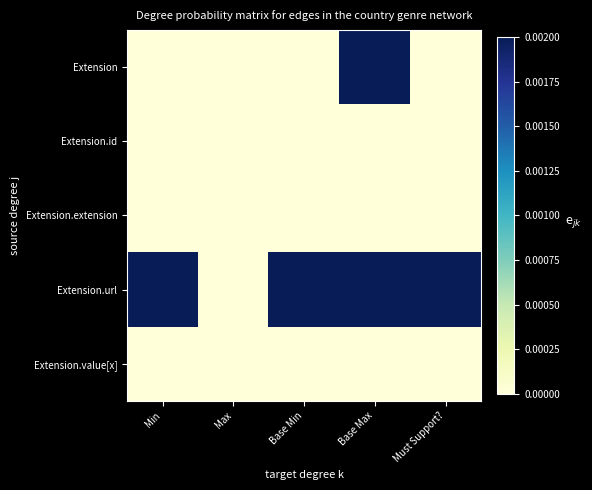

Rank the series at Max from highest to lowest value.

Extension, Extension.id, Extension.extension, Extension.url, Extension.value[x]